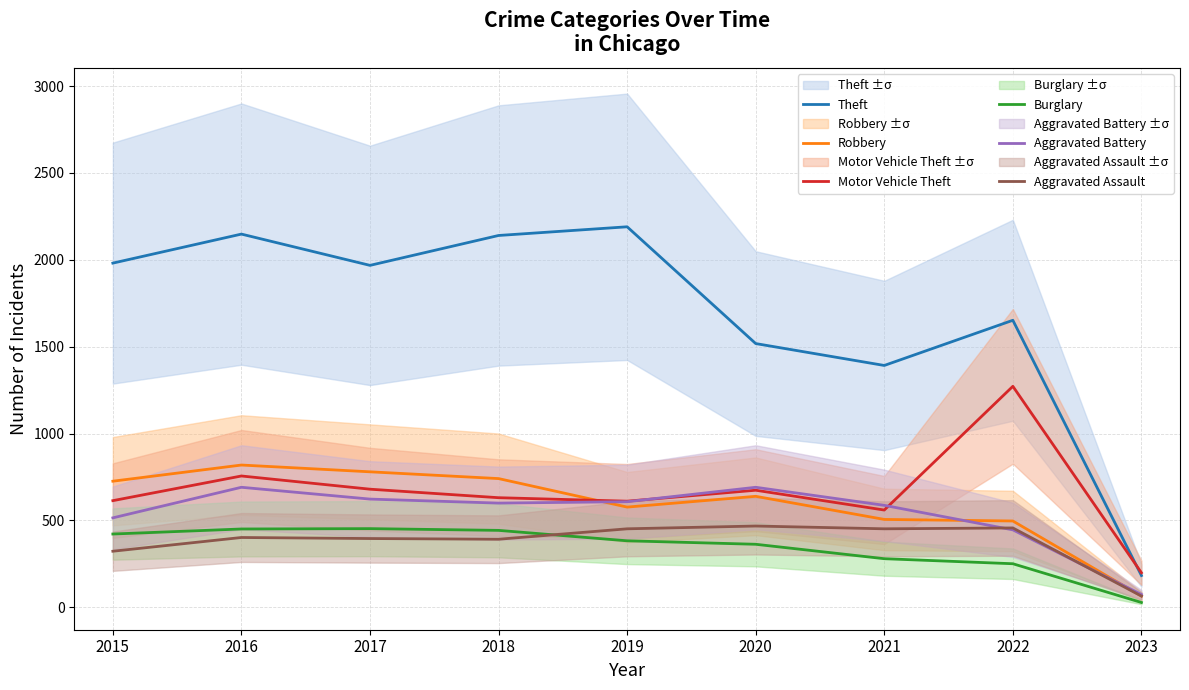

Reading right to left, what are all the values shown in this chart?

Theft: 2023=183	2022=1652	2021=1392	2020=1518	2019=2190	2018=2140	2017=1968	2016=2148	2015=1981
Robbery: 2023=65	2022=497	2021=506	2020=639	2019=577	2018=741	2017=780	2016=819	2015=726
Motor Vehicle Theft: 2023=199	2022=1272	2021=560	2020=674	2019=611	2018=631	2017=680	2016=756	2015=614
Burglary: 2023=28	2022=251	2021=280	2020=363	2019=383	2018=443	2017=453	2016=451	2015=422
Aggravated Battery: 2023=74	2022=446	2021=587	2020=691	2019=608	2018=600	2017=623	2016=691	2015=515
Aggravated Assault: 2023=65	2022=457	2021=452	2020=468	2019=452	2018=392	2017=396	2016=402	2015=323